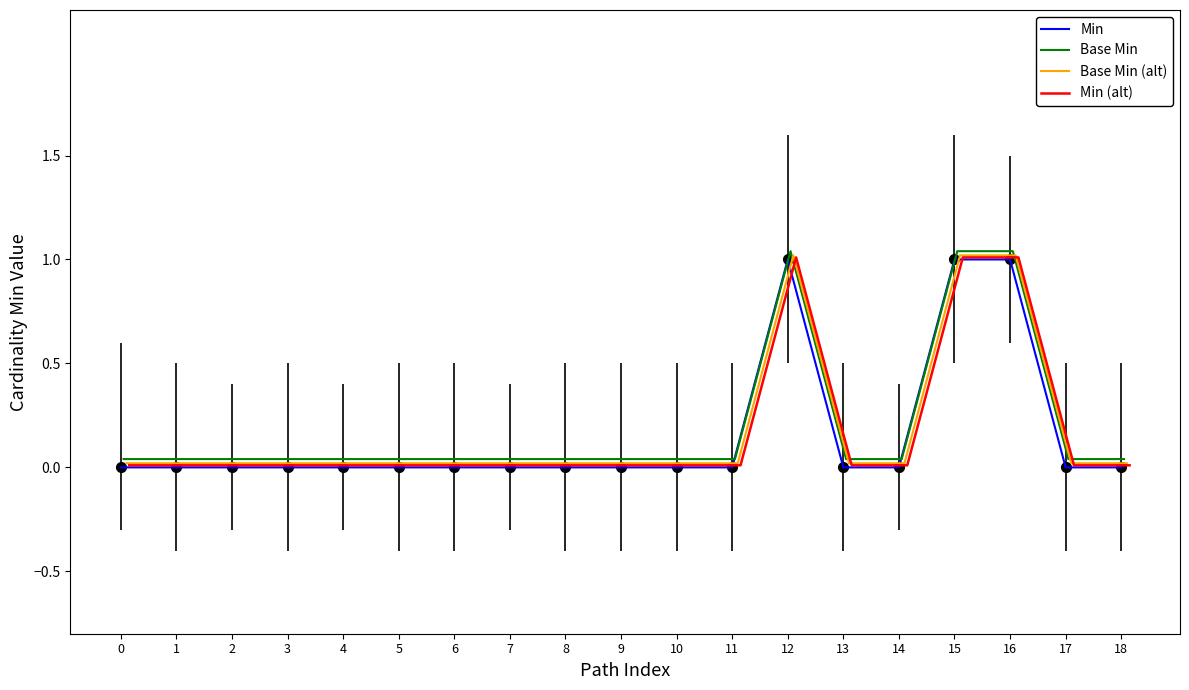

The Min series shows 0.0 at 1. True or false?

True